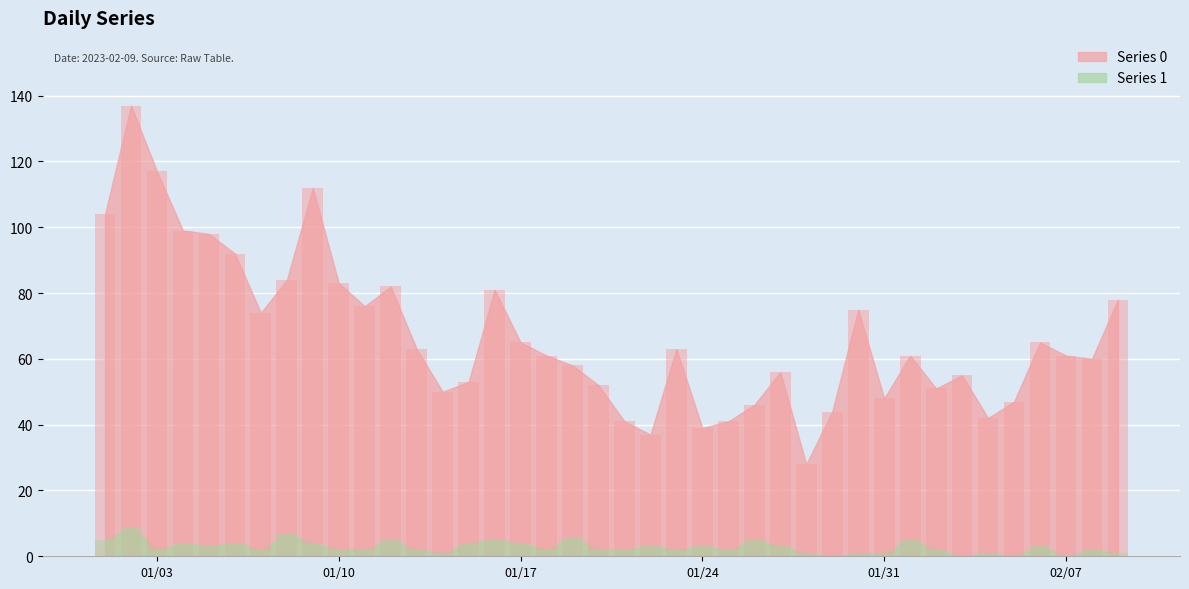

True or false: Series 0 has a value of 47 at 2023-02-05.

True